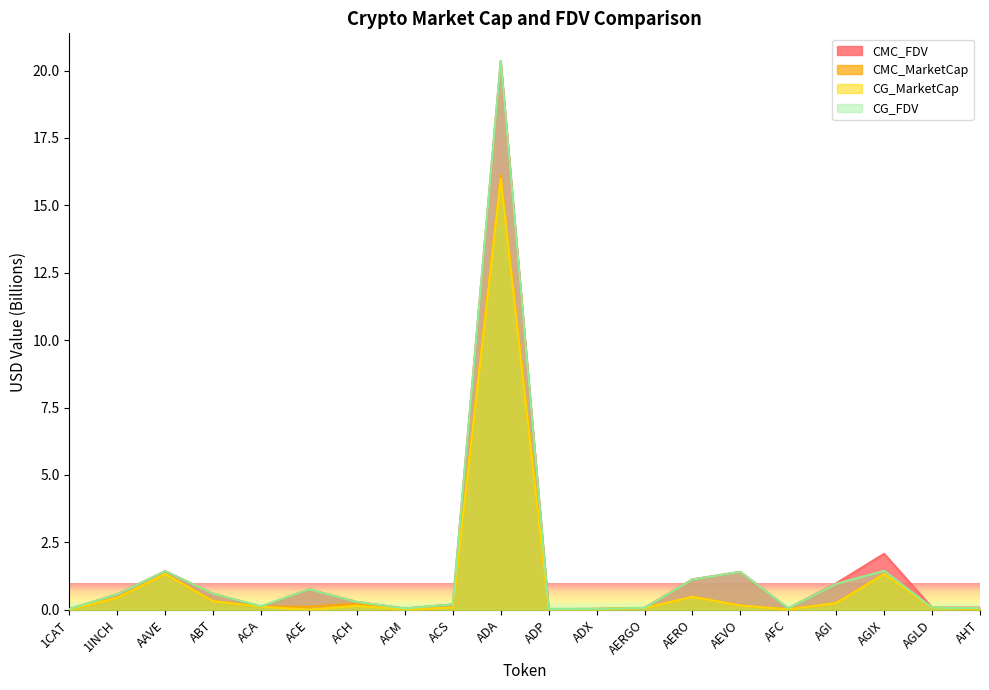

How many lines are shown in the chart?

4